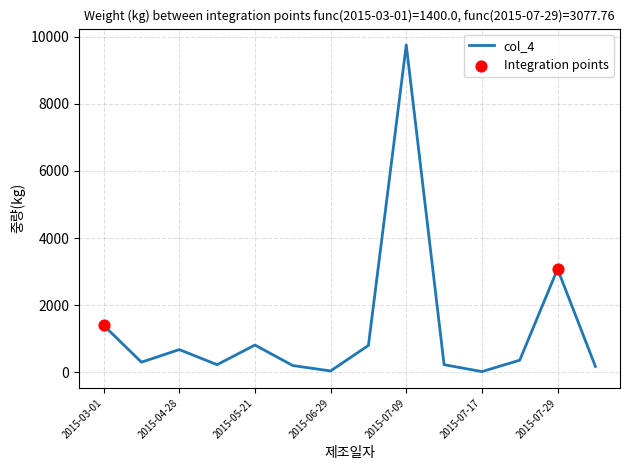

What is the difference between the maximum and minimum values?

9739.2